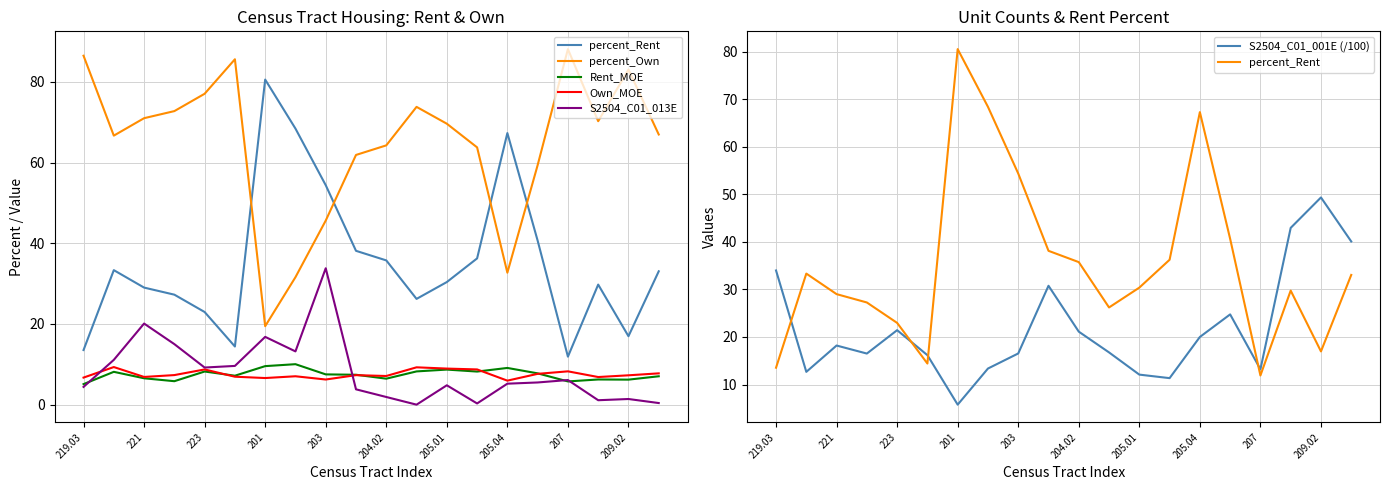

What position from the right is 11?

9